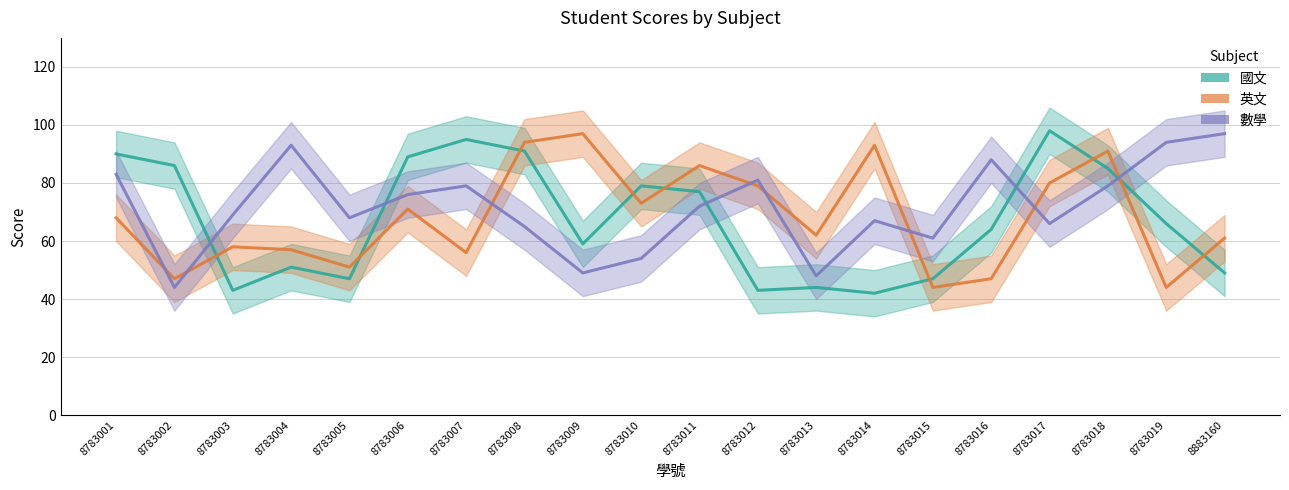

What are all the series names shown in the legend?

國文, 英文, 數學